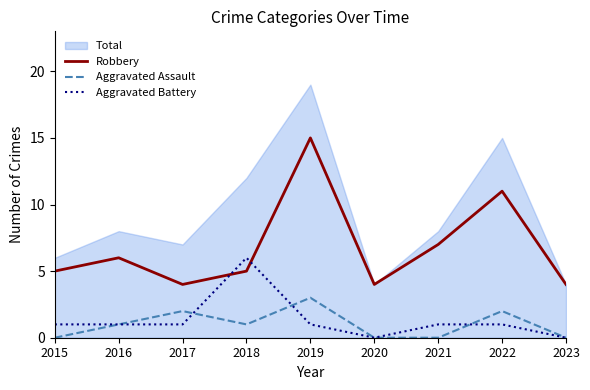

Is it true that Aggravated Battery equals -3 at 2020?

False